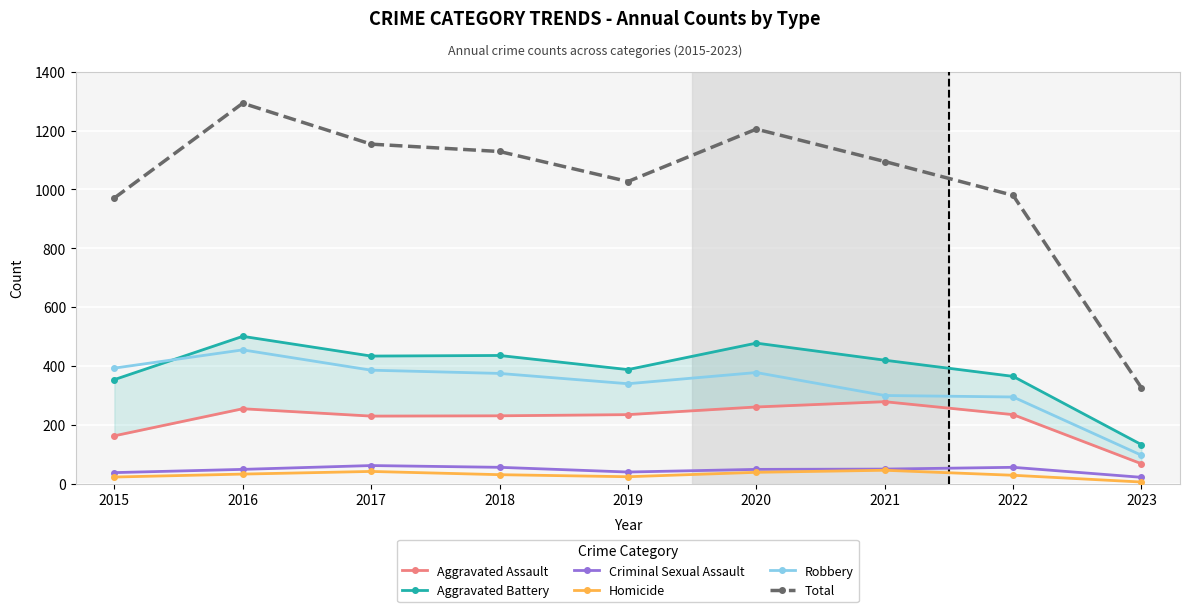

At which category is the sum across all series the highest?

2016